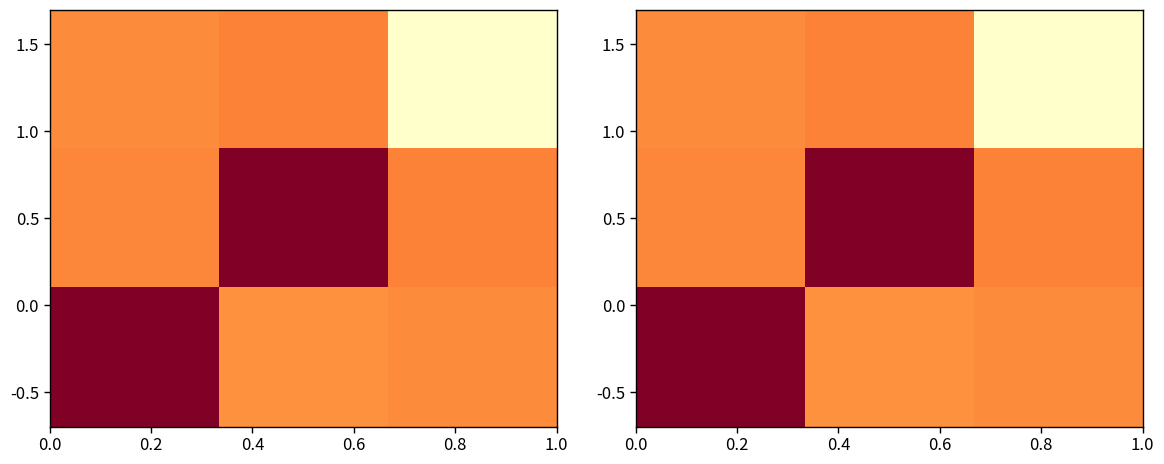

What is the smallest value displayed?

-1.0